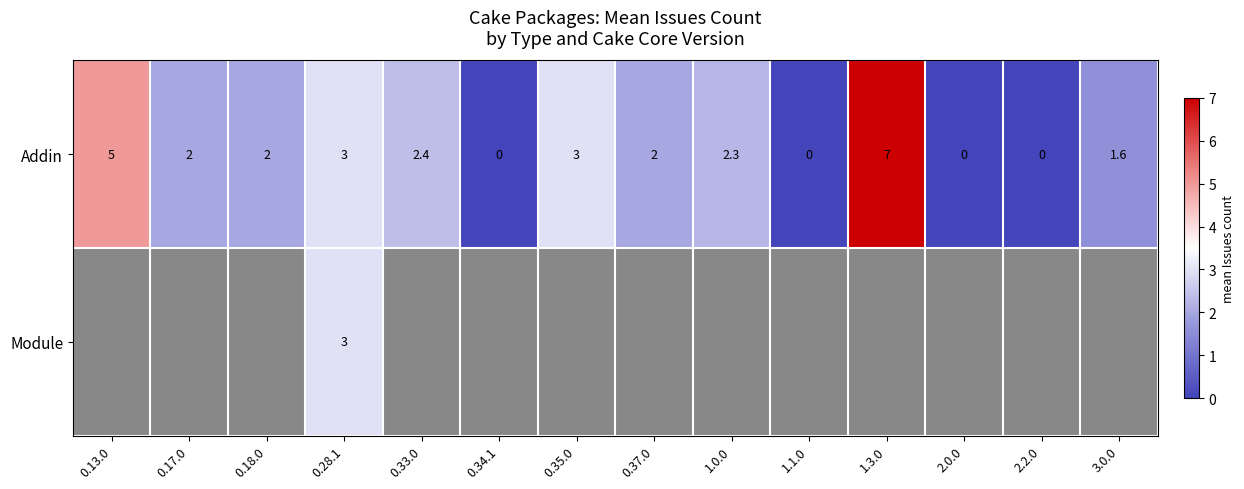

Read the Addin value at 1.0.0.

2.3